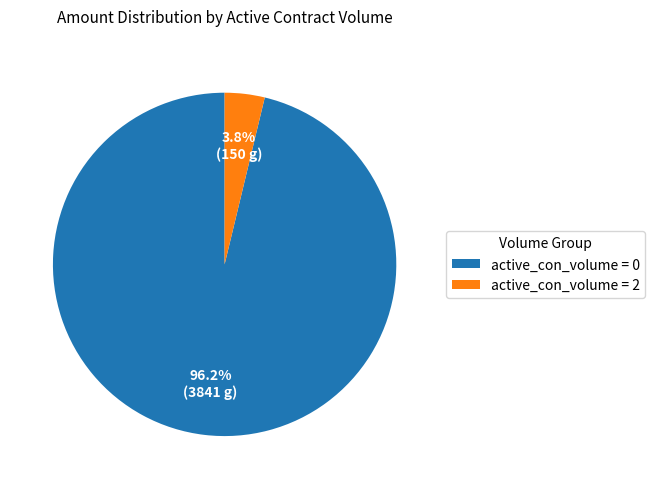

Count the number of slices in the pie.

2